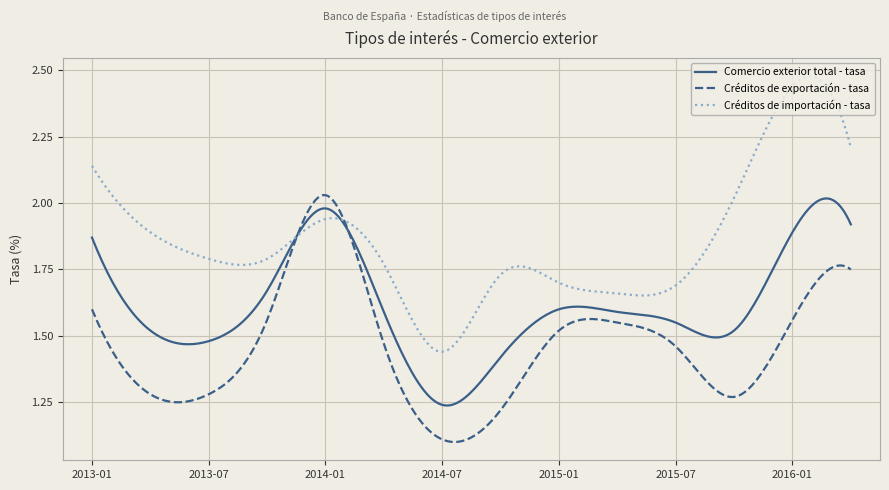

What is the difference between the second highest and second lowest values in the Créditos de importación - tasa series?

1.0